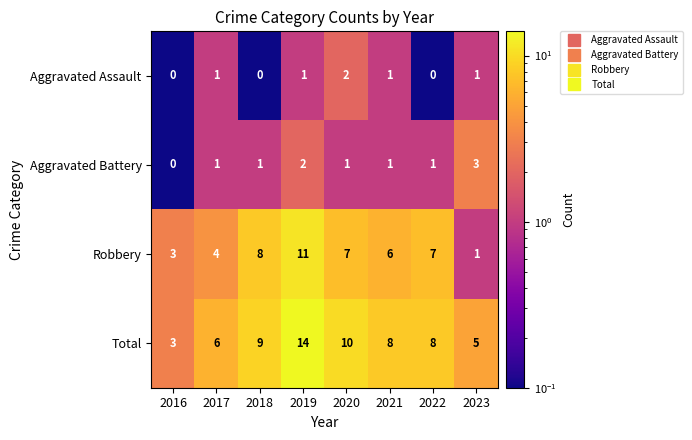

The value of Aggravated Assault at 2022 is 0. True or false?

True